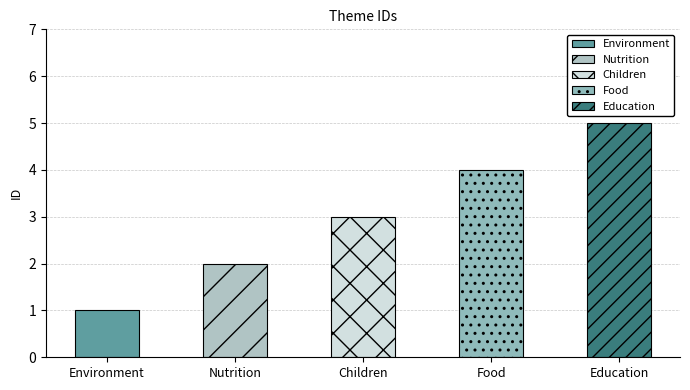

Reading right to left, list all the values displayed in this chart.

Education=5	Food=4	Children=3	Nutrition=2	Environment=1